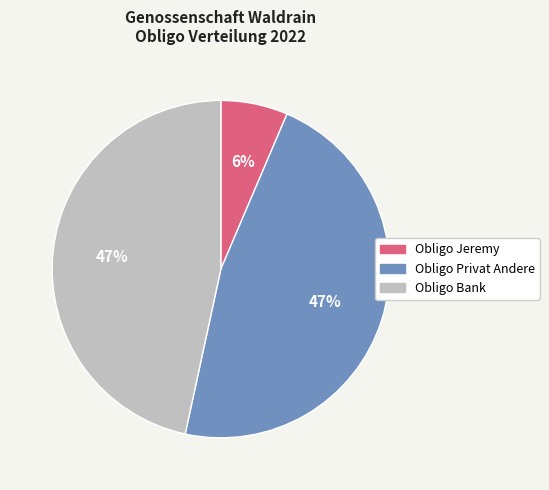

To the nearest percent, what is the difference between the Obligo Jeremy and Obligo Privat Andere slice percentages?

41%